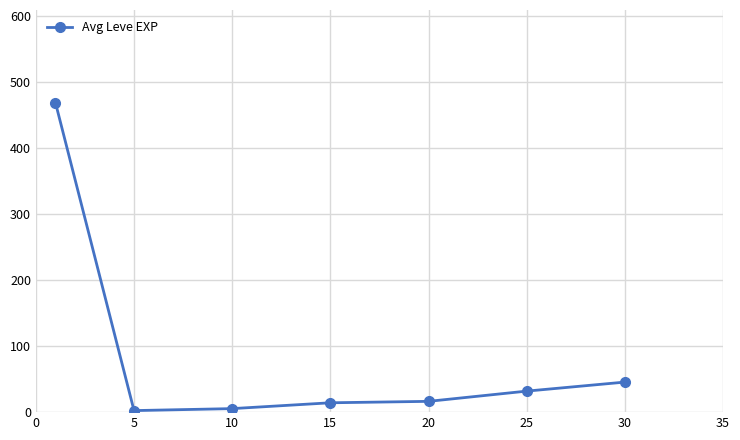

What is the maximum value shown in the chart?

468.5